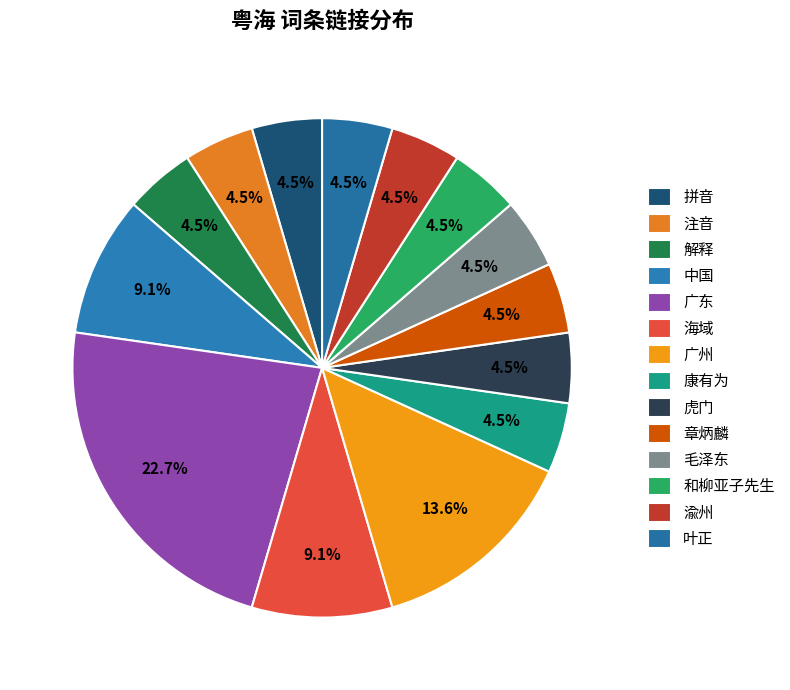

Is there any slice that represents more than half of the pie?

No